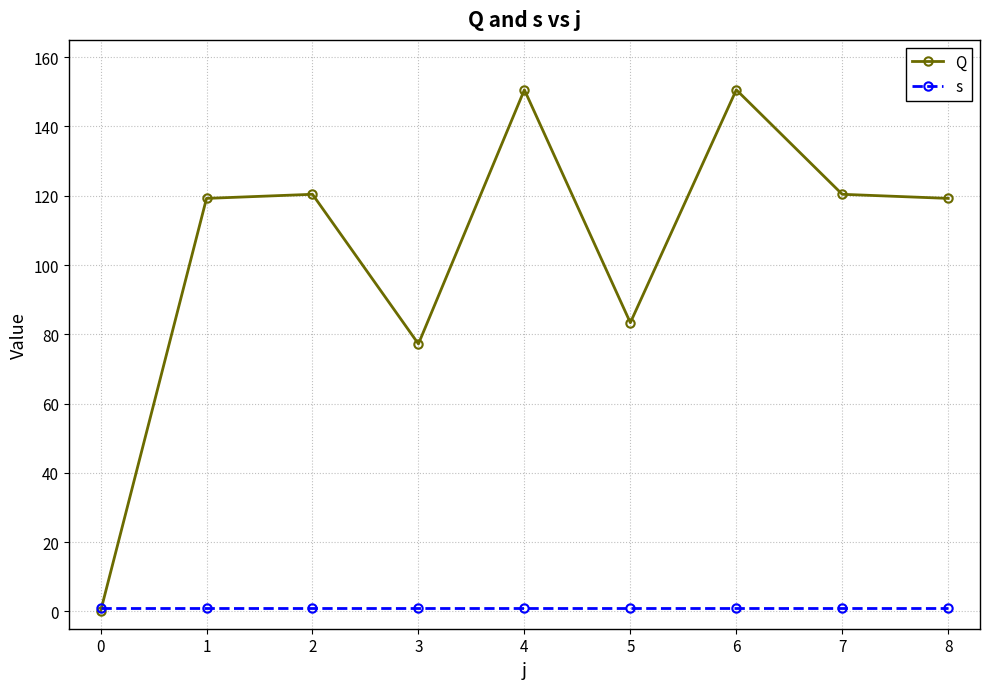

True or false: Q has more than 1 interior local peaks.

True